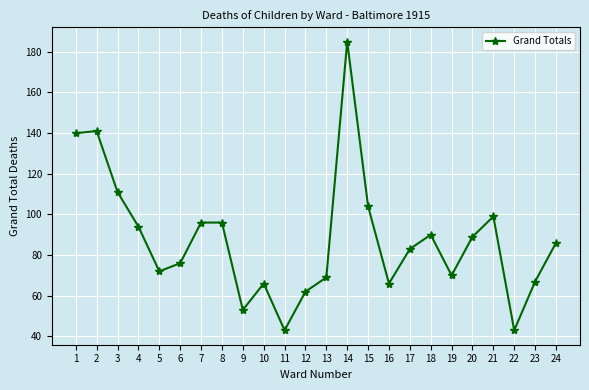

How many points are lower than both their immediate neighbors (excluding endpoints)?

6